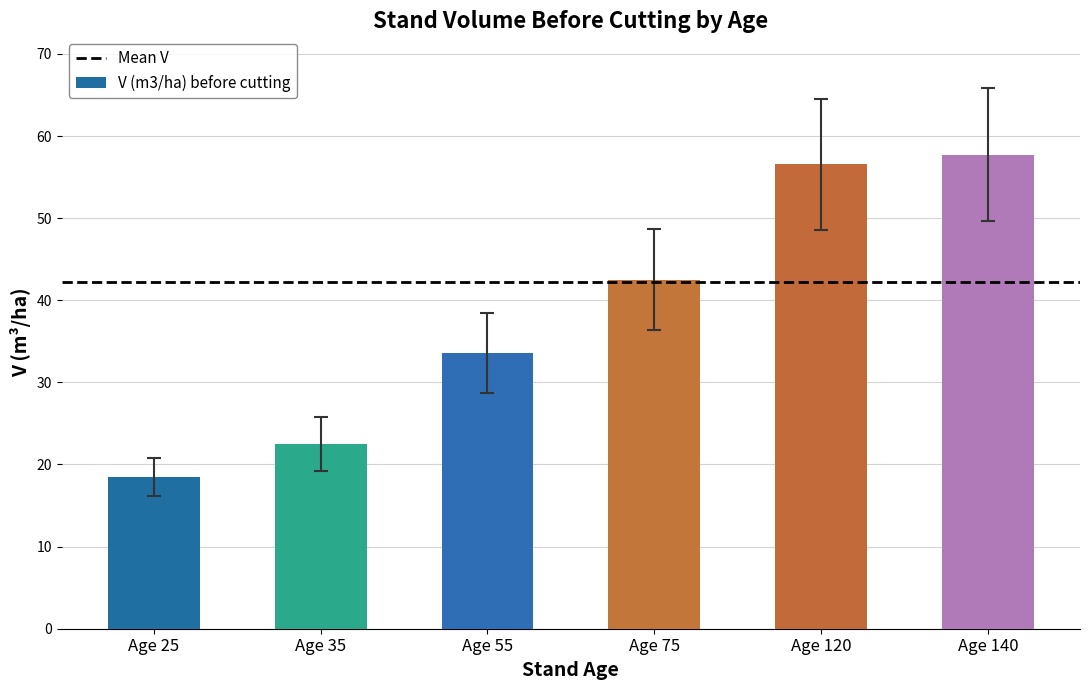

Rank the categories by value from highest to lowest.

Age 140, Age 120, Age 75, Age 55, Age 35, Age 25